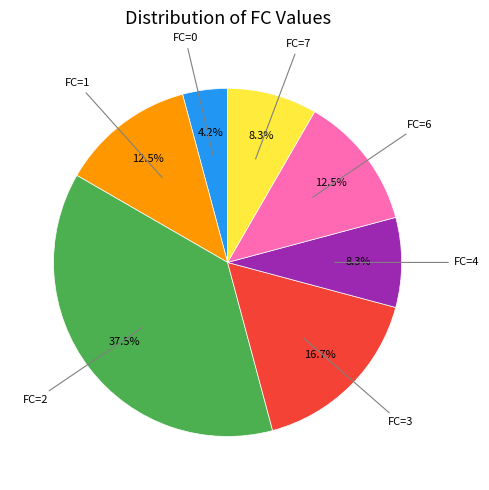

Does any single category account for the majority?

No